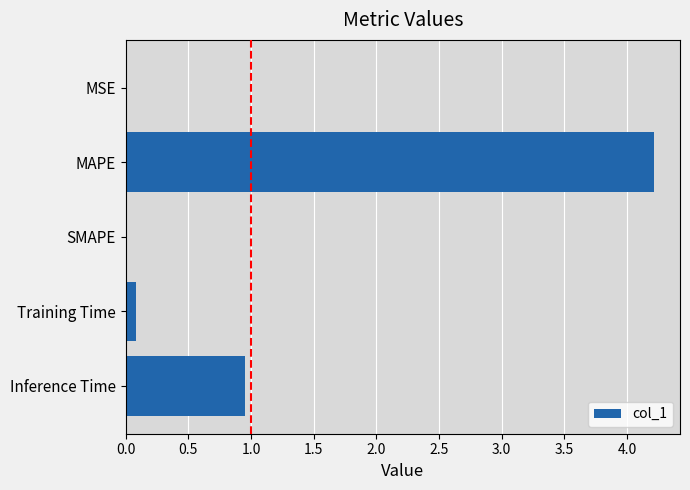

What is the change in value from MAPE to SMAPE?

-4.2